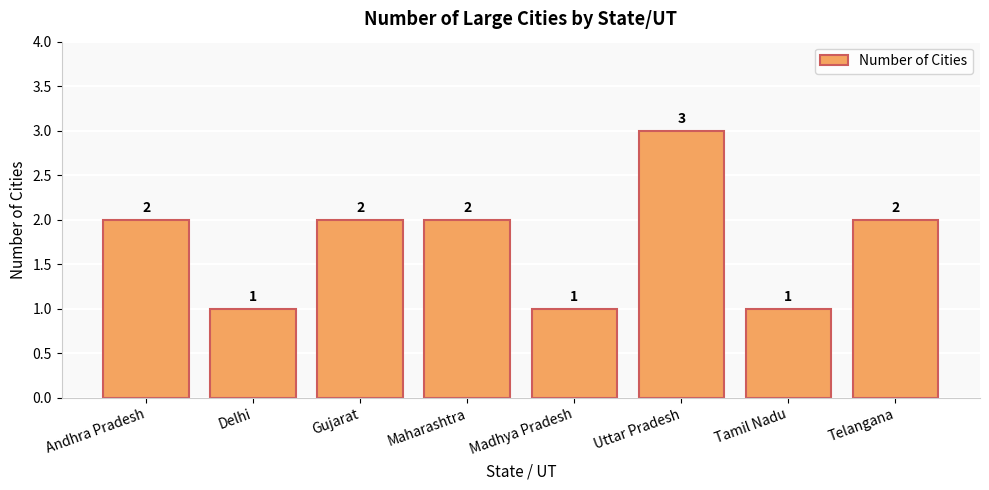

What is the value of the 1st bar from the left?

2